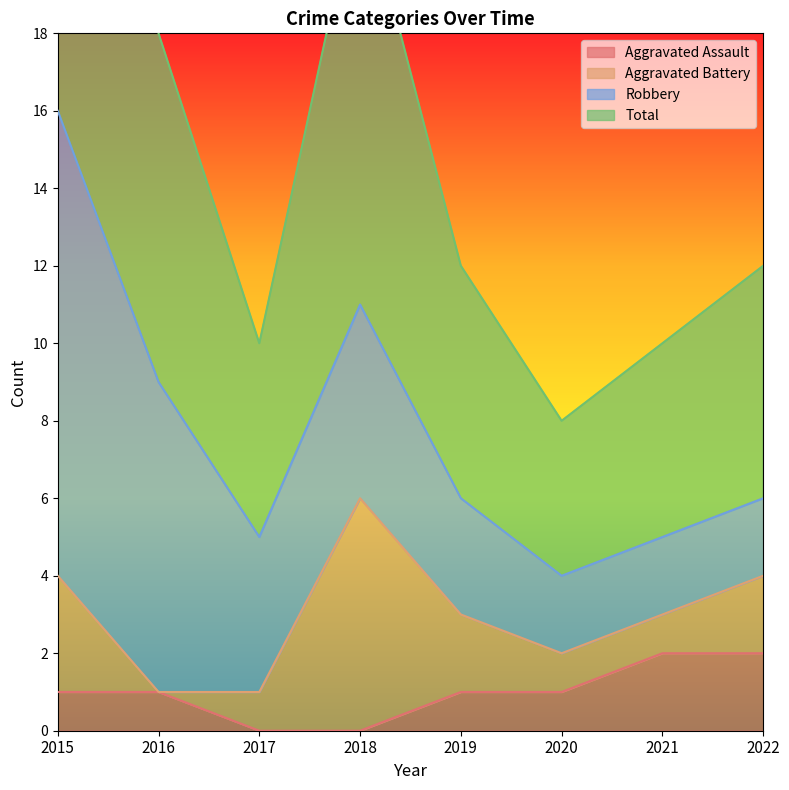

List the labels in order of Total value, smallest first.

2020, 2017, 2021, 2019, 2022, 2016, 2018, 2015